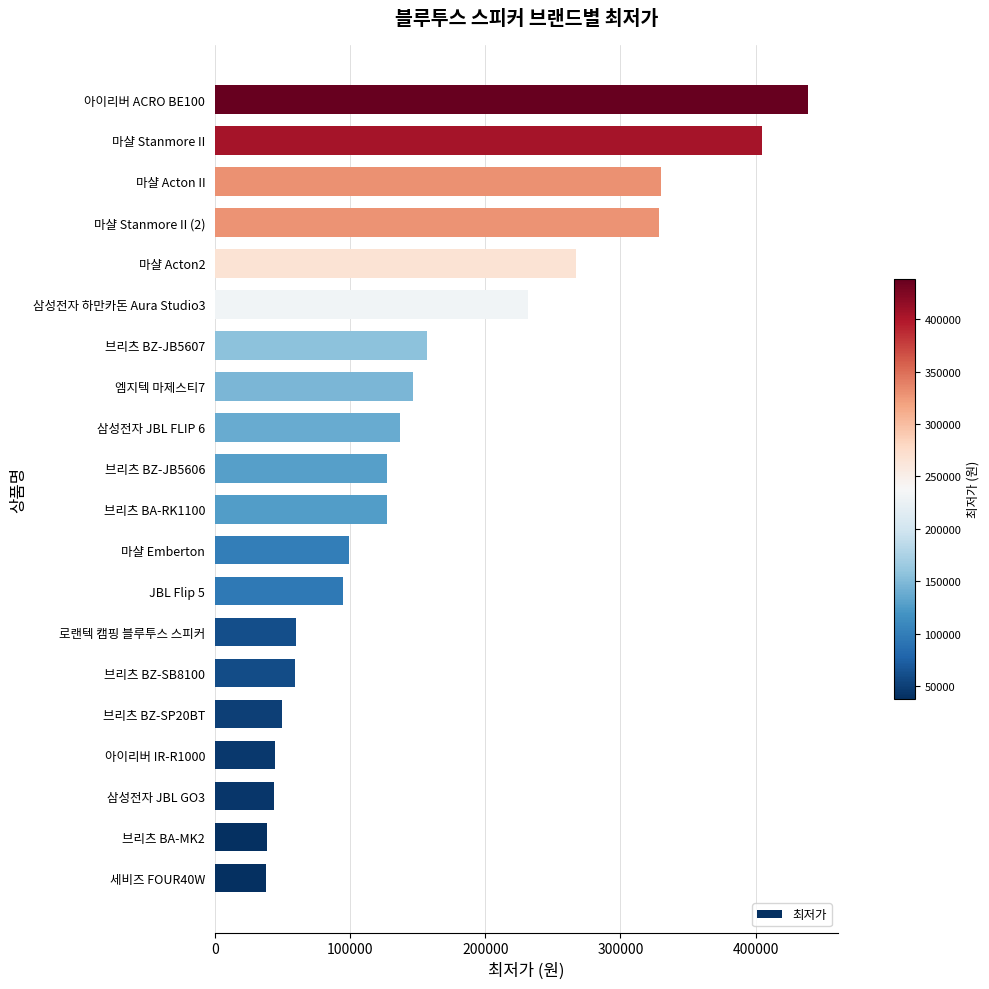

Which has a higher value, 마샬 Stanmore II or 마샬 Stanmore II (2)?

마샬 Stanmore II